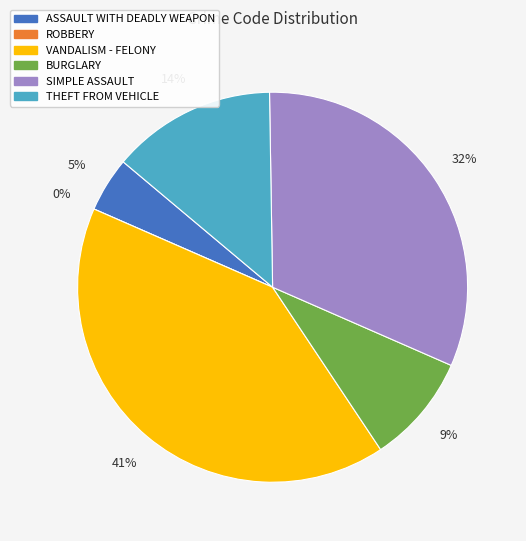

Is there any slice that represents more than half of the pie?

No